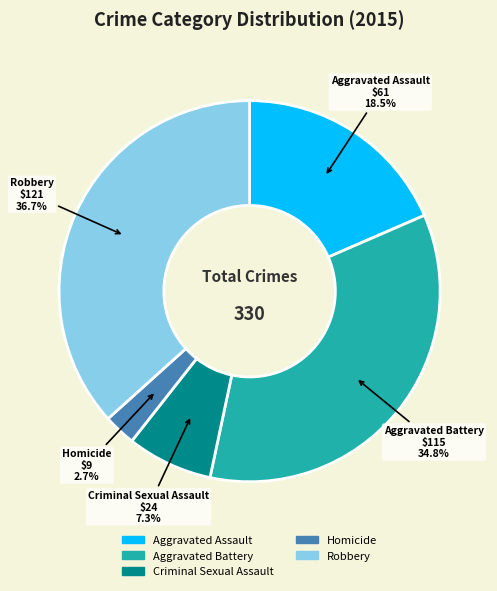

True or false: Robbery accounts for 45% of the total.

False